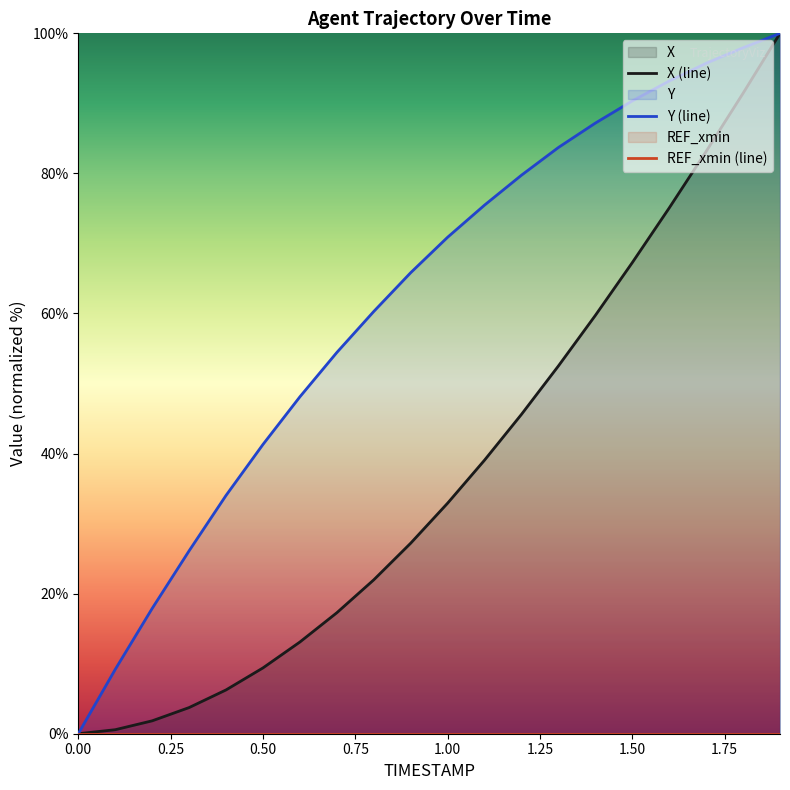

What is the value of the X (line) point at the 5th from the left?

6.3